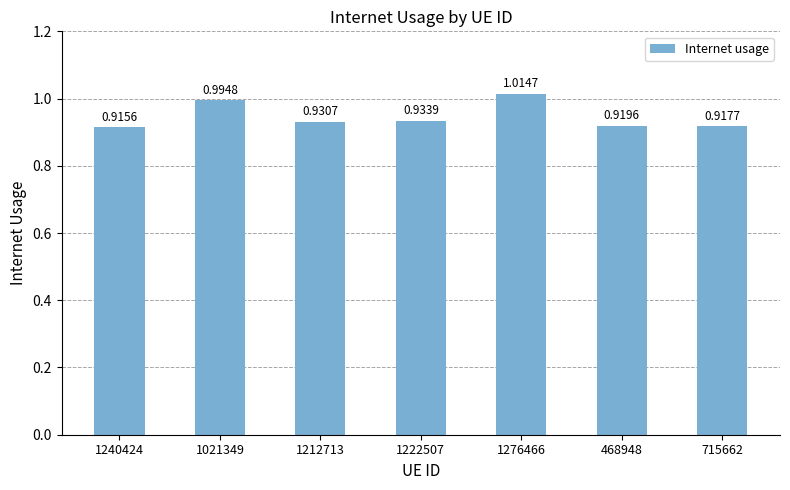

The value at 1222507 is 1.3. True or false?

False